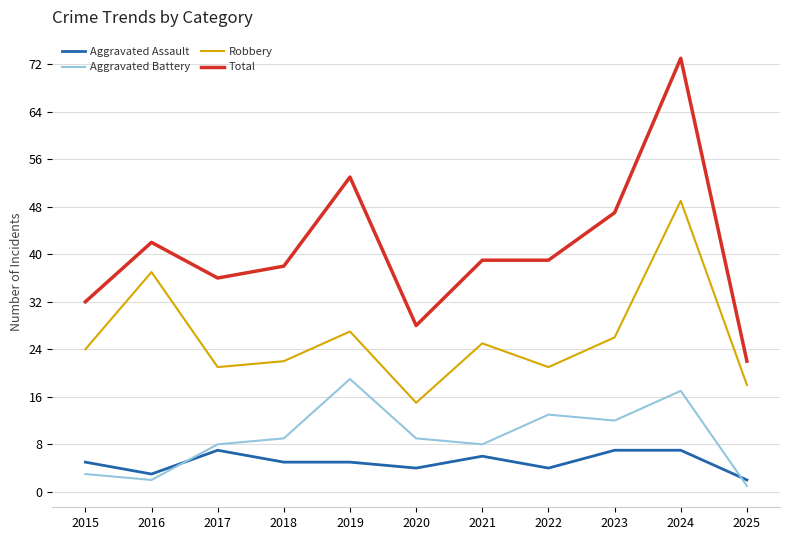

Reading left to right, what are all the values shown in this chart?

Aggravated Assault: 5	3	7	5	5	4	6	4	7	7	2
Aggravated Battery: 3	2	8	9	19	9	8	13	12	17	1
Robbery: 24	37	21	22	27	15	25	21	26	49	18
Total: 32	42	36	38	53	28	39	39	47	73	22